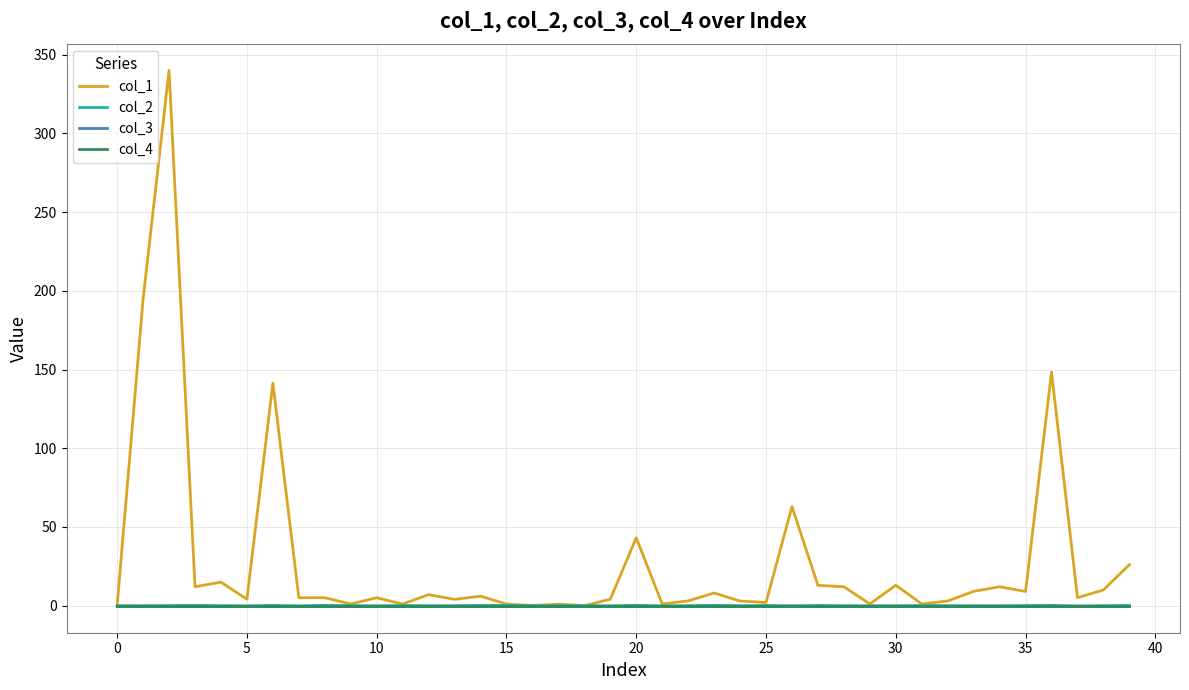

What is the difference between the maximum and minimum values in the col_1 series?

340.0